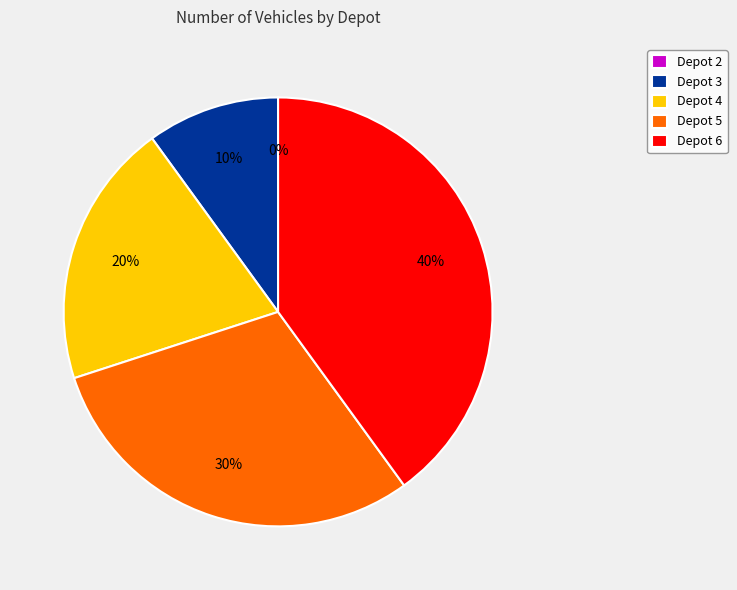

True or false: Depot 3 accounts for 10% of the total.

True